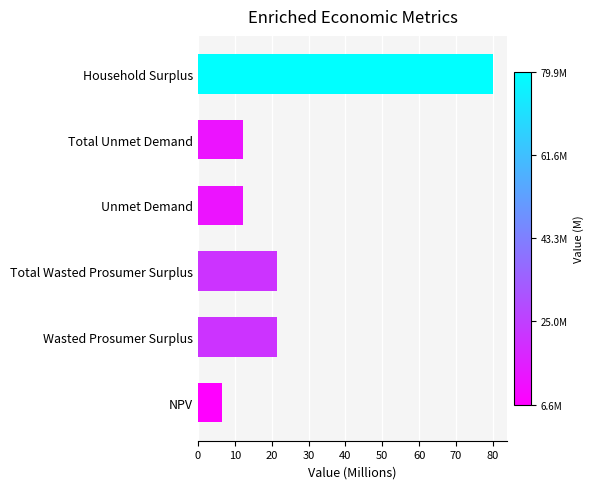

What value does the data have at Total Unmet Demand?

12.3